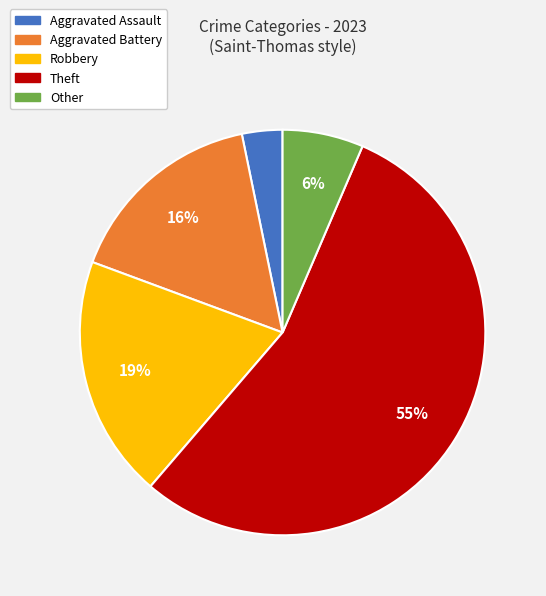

To the nearest percent, what is the difference between the Theft and Aggravated Battery slice percentages?

39%